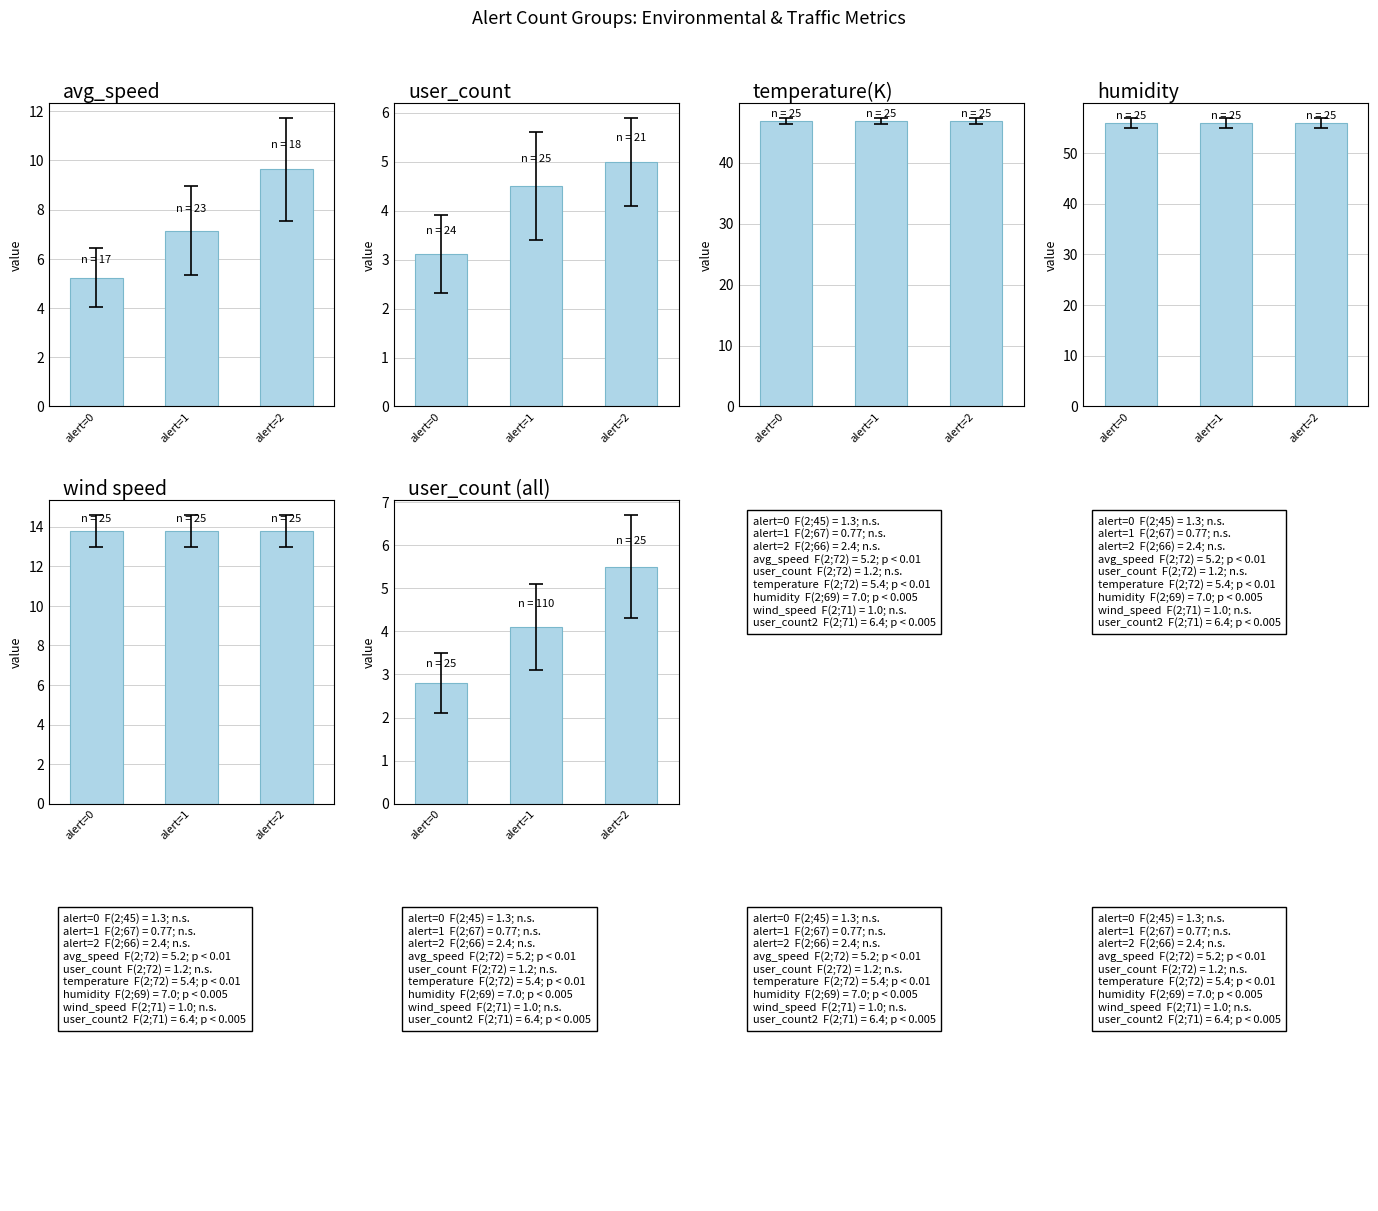

Is it true that user_count equals 7.0 at alert=2?

False